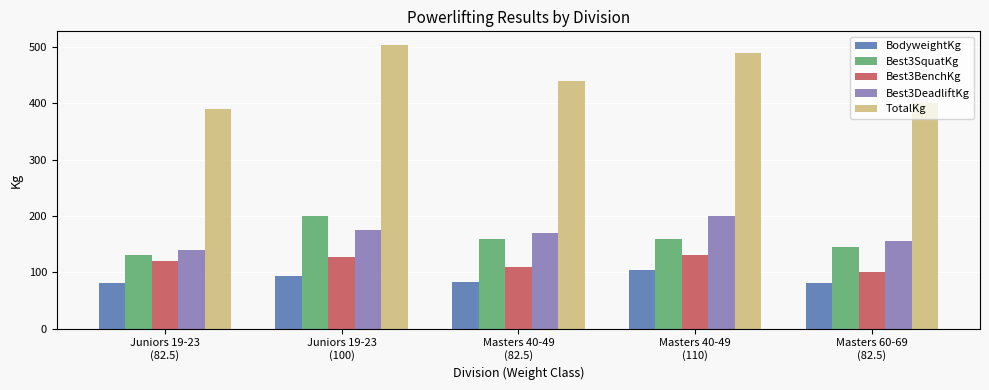

What is the label of the 4th bar from the right?

Juniors 19-23
(100)